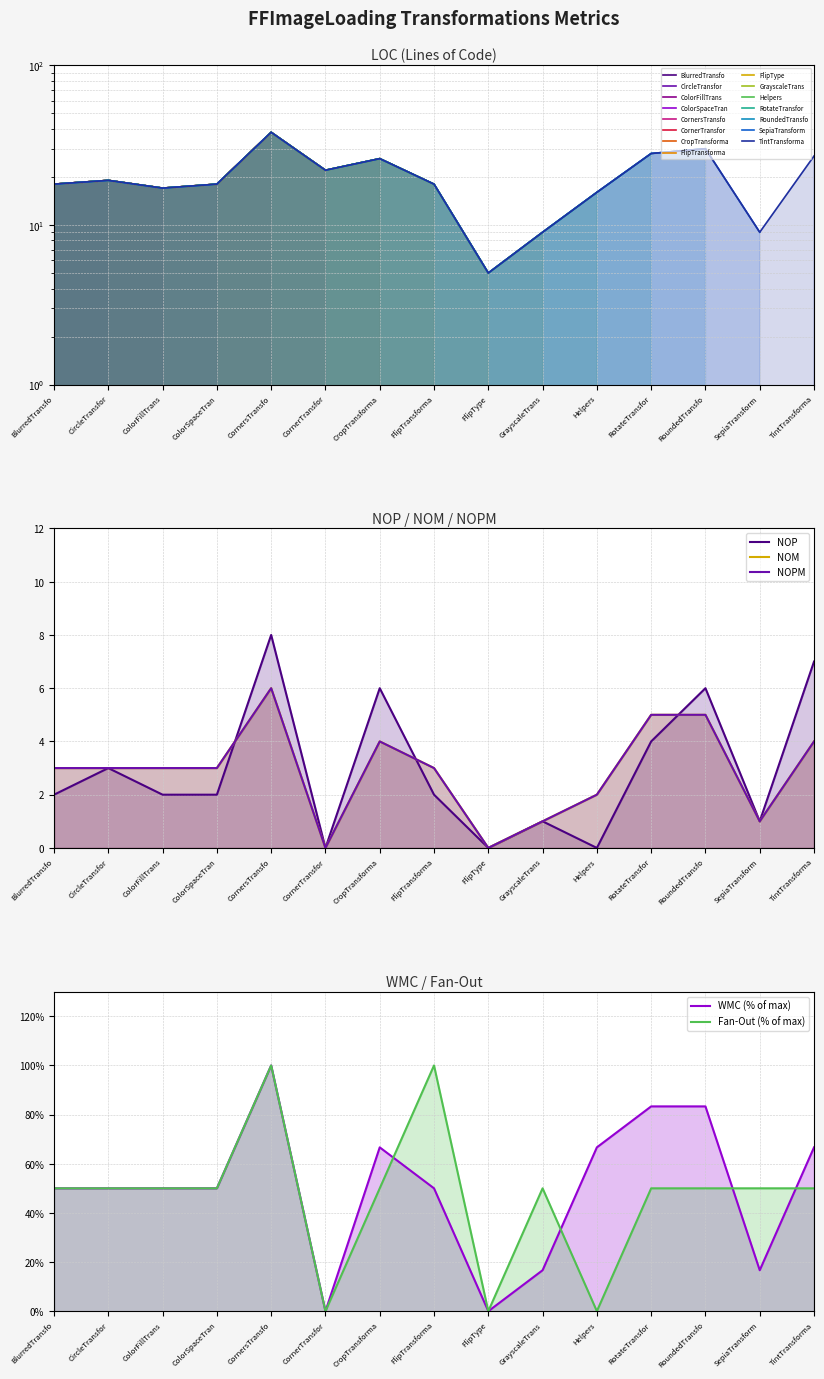

What is the label of the 6th point from the right?

GrayscaleTrans